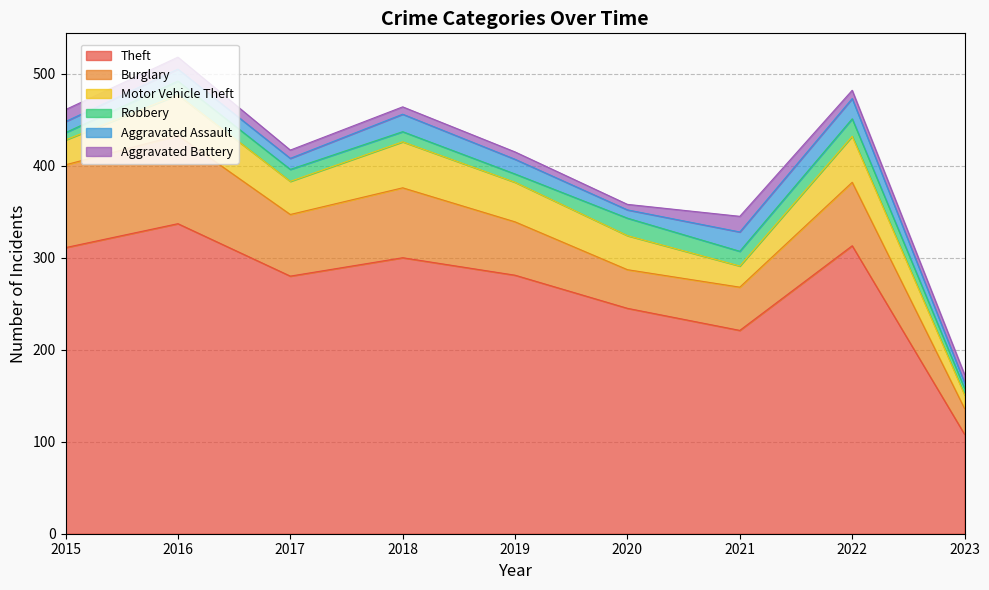

Which series changed the most between 2015 and 2018?

Motor Vehicle Theft